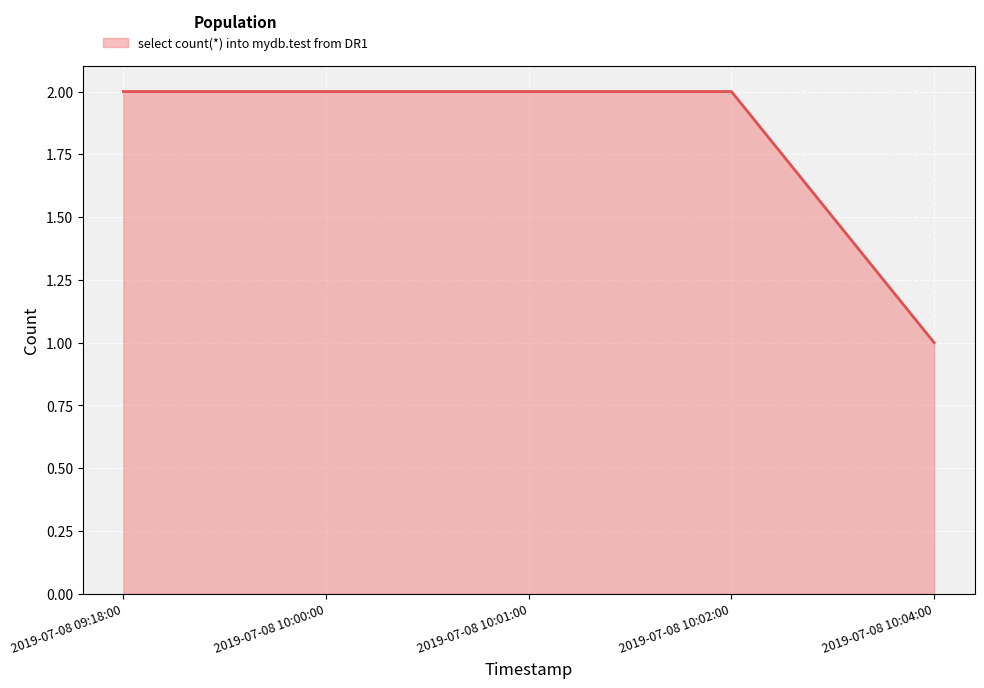

What is the difference between the values at 2019-07-08 10:01:00 and 2019-07-08 10:04:00?

1